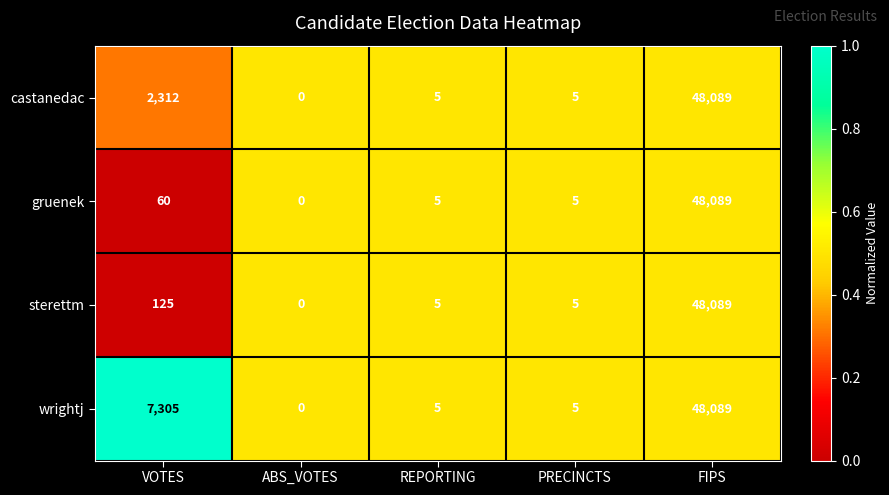

Where is wrightj nearest to the value 24044?

VOTES